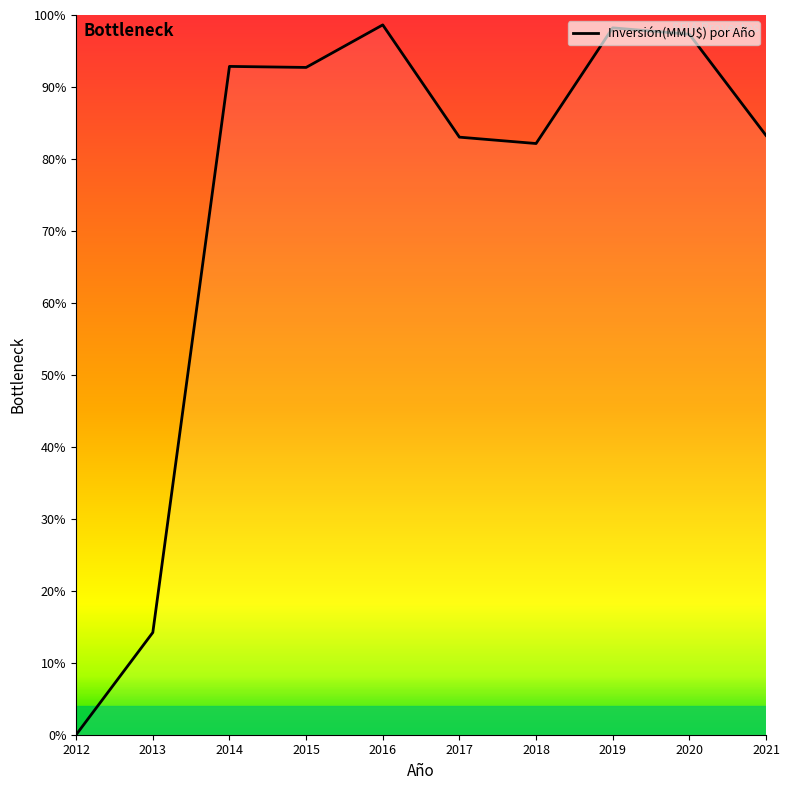

What is the sum of all values?

742.4